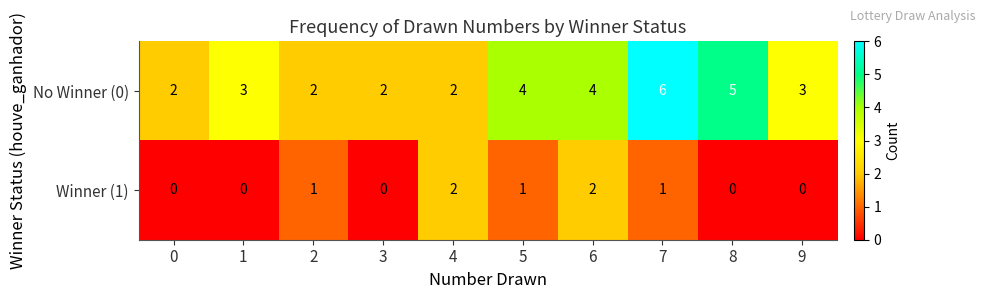

At which category is the sum across all series the highest?

7